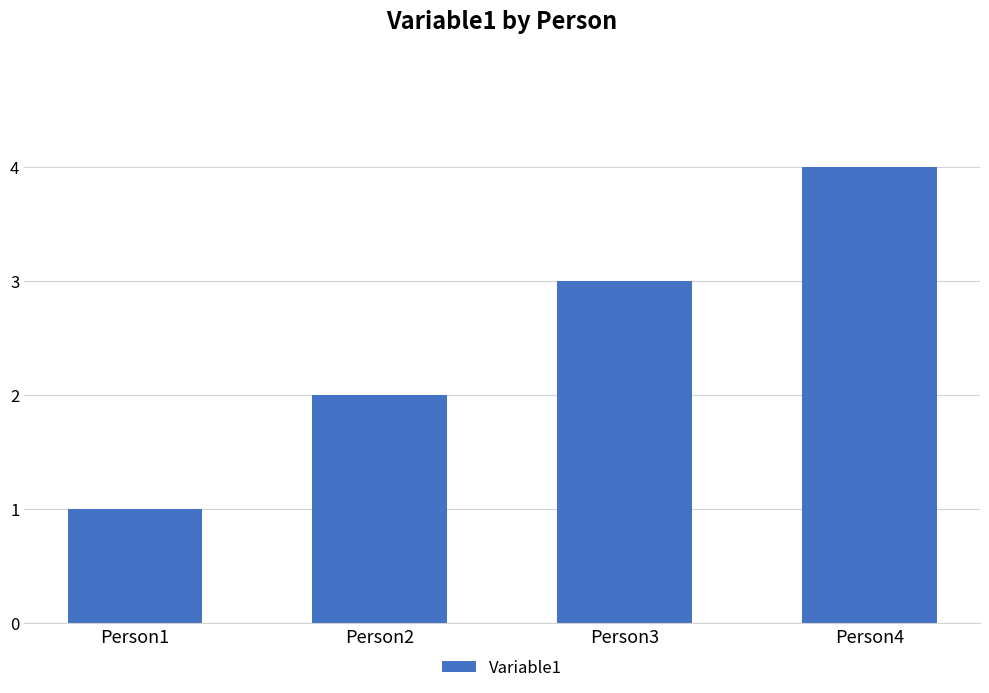

What is the value of the 2nd bar from the left?

2